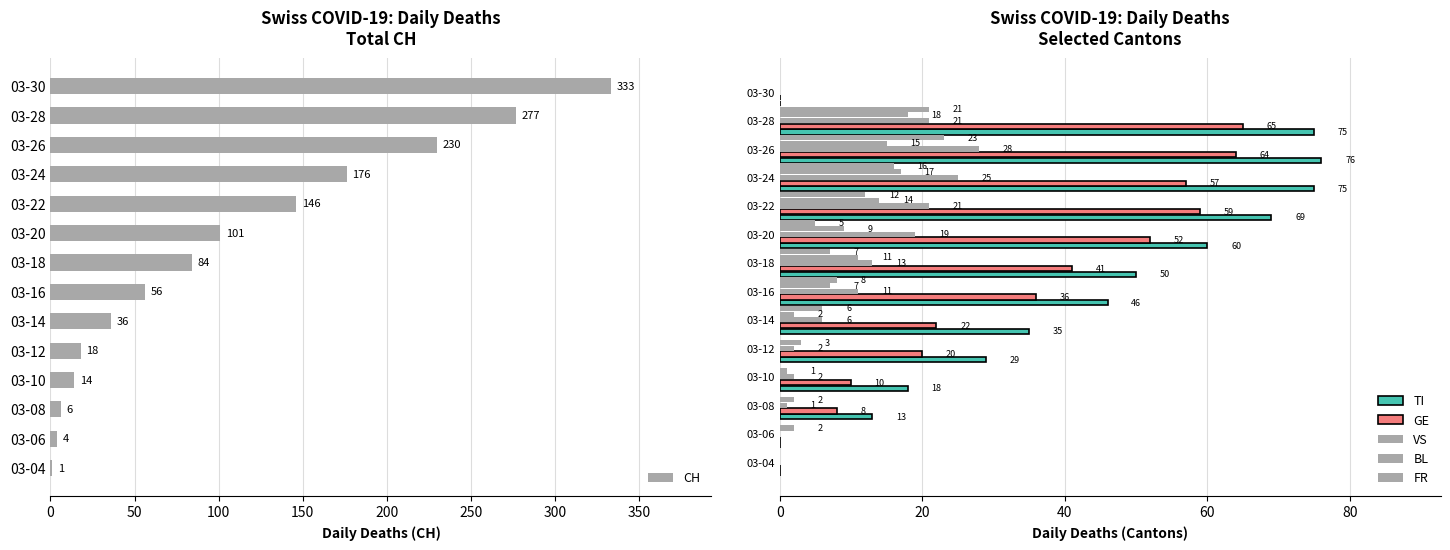

What is the approximate value of CH at 03-06, to the nearest 5?

5